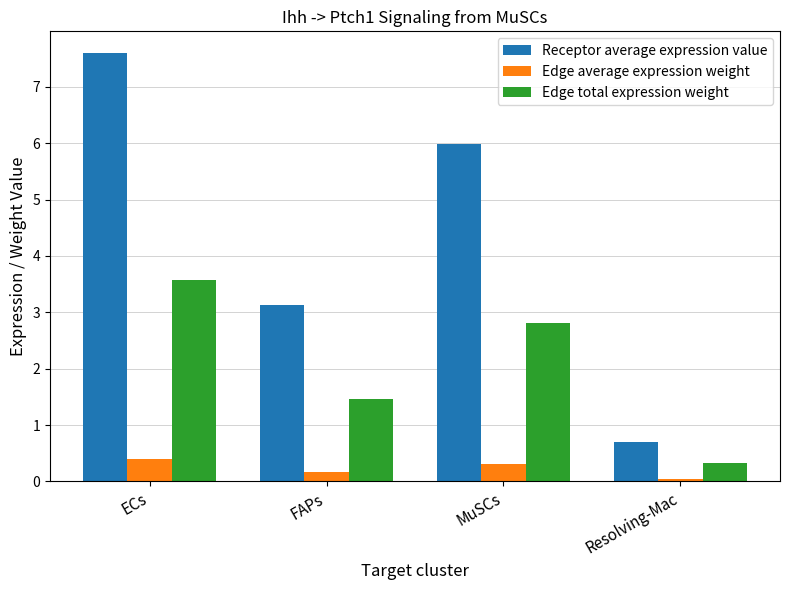

Is the value of Edge average expression weight at FAPs greater than the value of Edge total expression weight at FAPs?

No